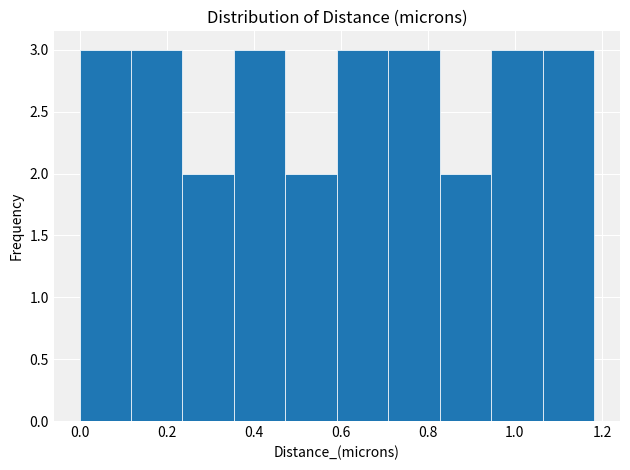

Reading left to right, list every bar in this chart as the range it spans on the x-axis followed by its height. Neither the bar edges nor the heights are printed on the chart, so give them approximately, as read against the axes.

0.00 to 0.12: 3
0.12 to 0.24: 3
0.24 to 0.36: 2
0.36 to 0.48: 3
0.48 to 0.60: 2
0.60 to 0.70: 3
0.70 to 0.82: 3
0.82 to 0.94: 2
0.94 to 1.06: 3
1.06 to 1.18: 3